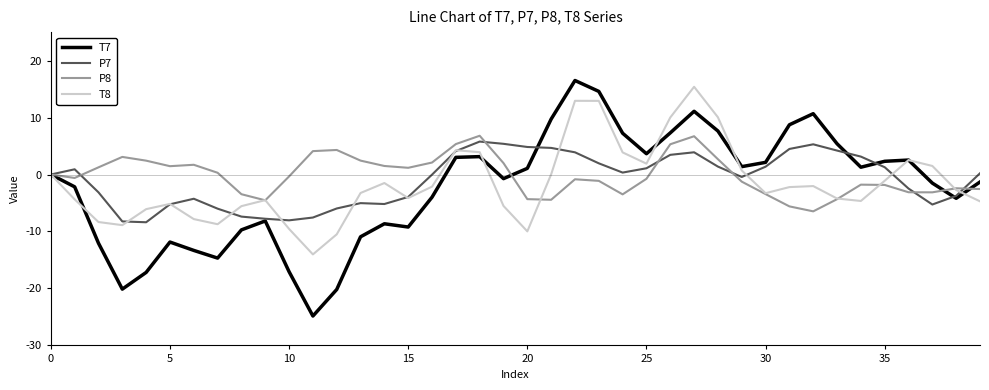

Which series has the widest spread of values?

T7